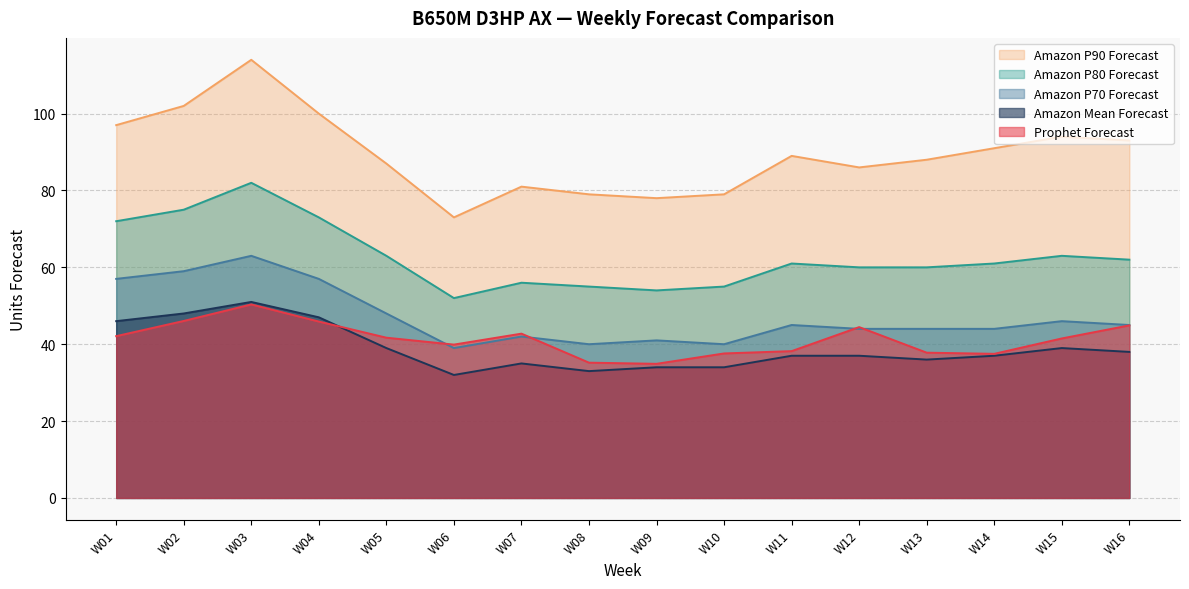

True or false: Prophet Forecast has a value of 44.5 at W12.

True